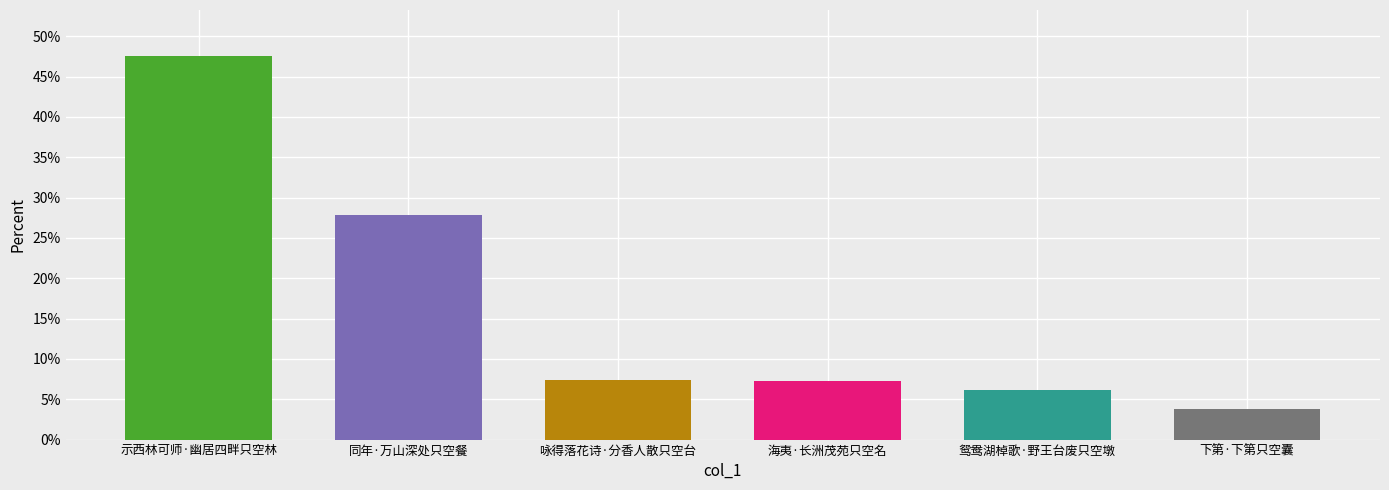

What is the value of the 2nd bar from the left?

27.9